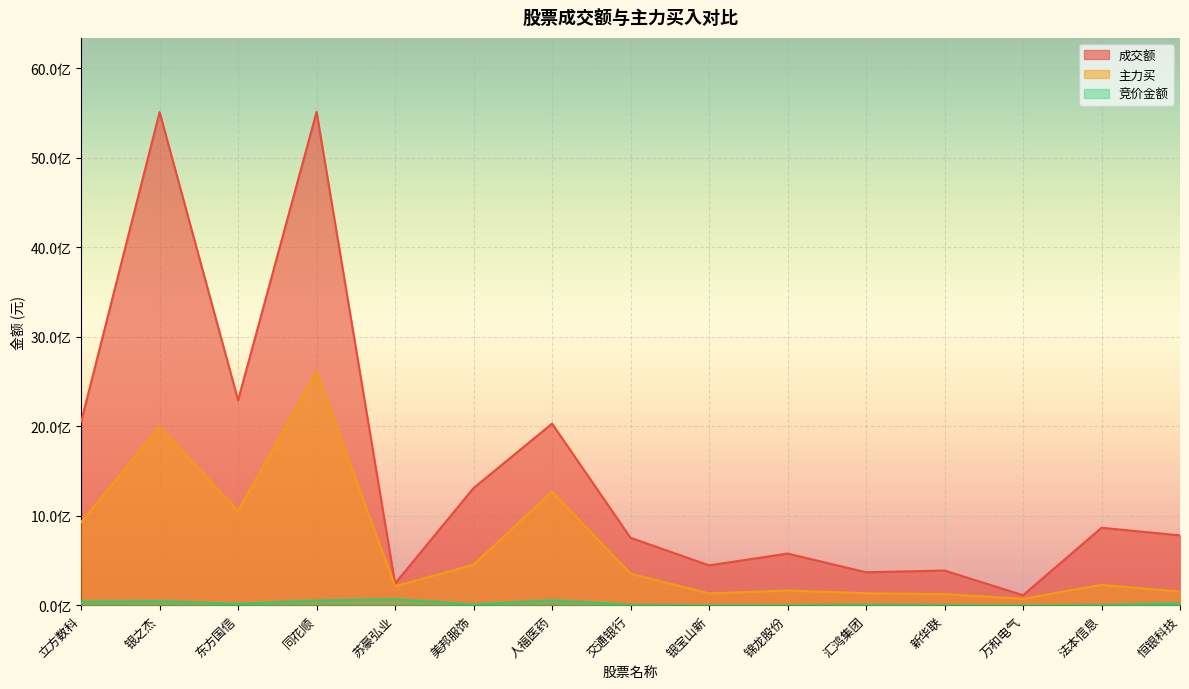

Is the value of 主力买 at 立方数科 greater than the value of 成交额 at 锦龙股份?

Yes